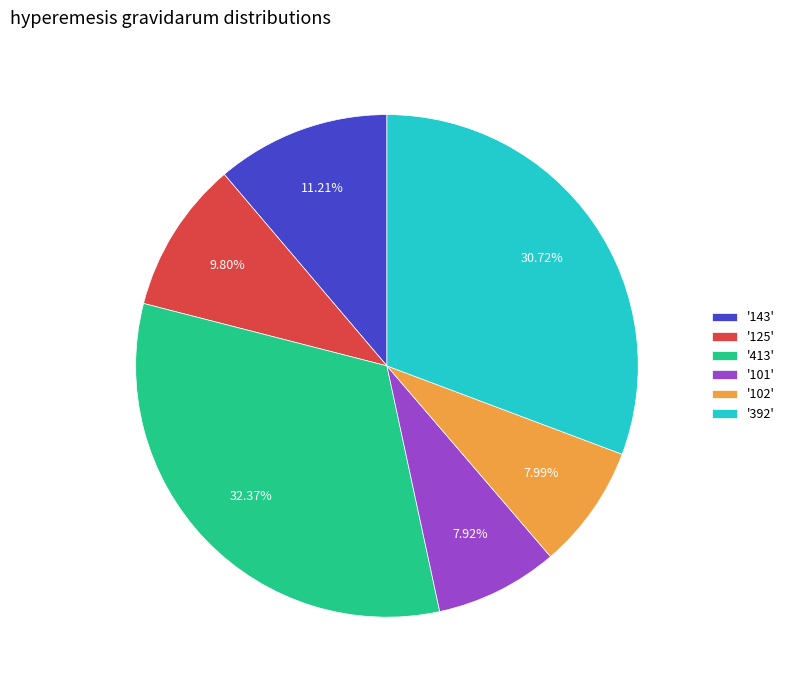

Which has a higher value, '143' or '102'?

'143'